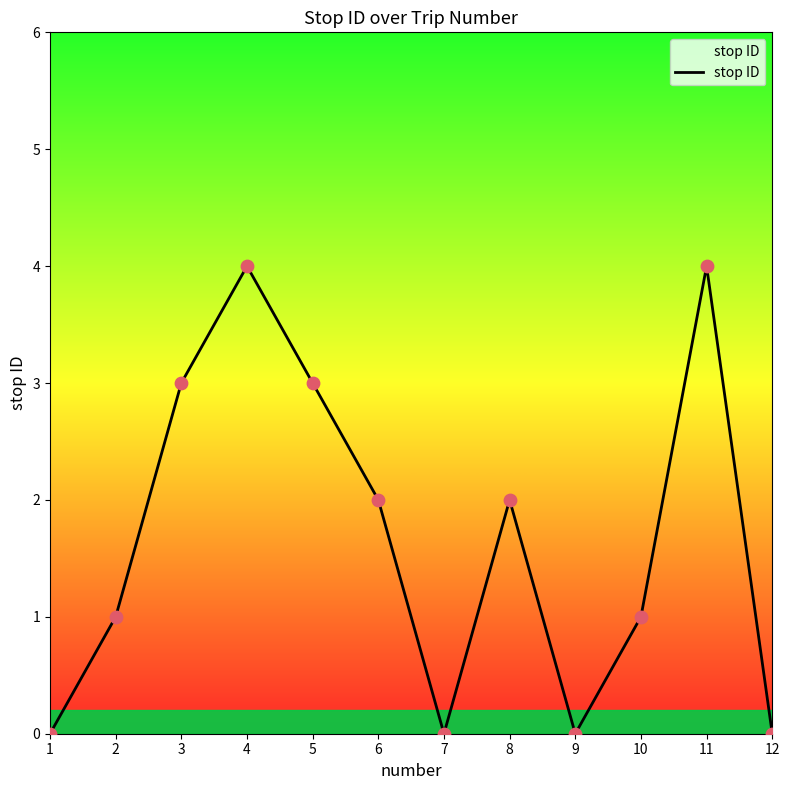

What is the change in value from 1 to 8?

+2